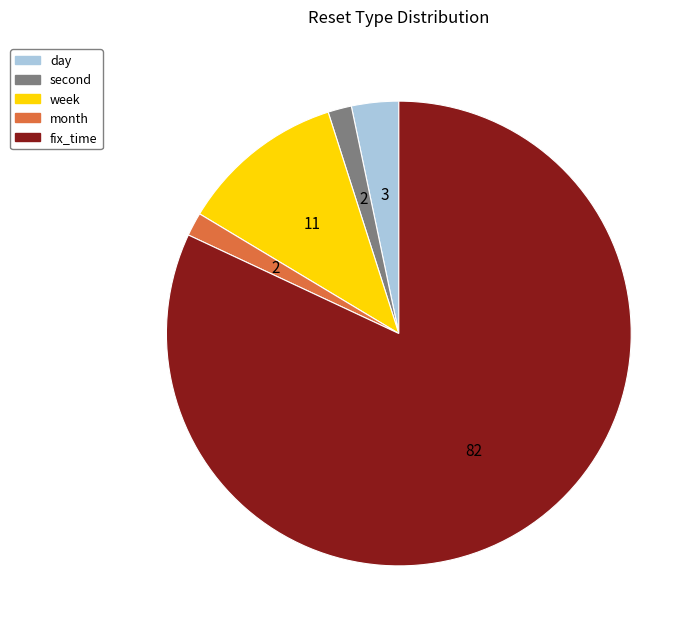

Is it true that month is 14% of the pie?

False